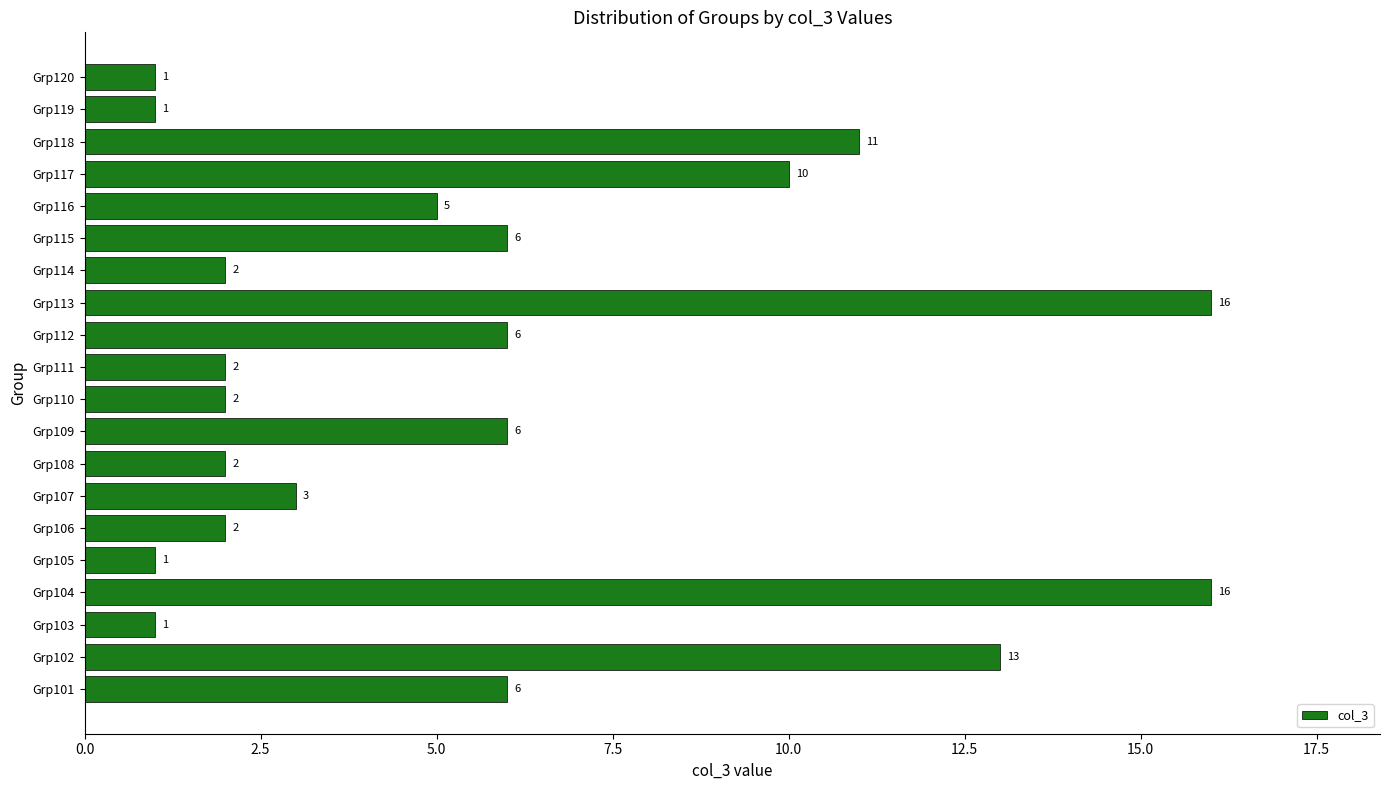

Reading bottom to top, what are all the values shown in this chart?

Grp101=6	Grp102=13	Grp103=1	Grp104=16	Grp105=1	Grp106=2	Grp107=3	Grp108=2	Grp109=6	Grp110=2	Grp111=2	Grp112=6	Grp113=16	Grp114=2	Grp115=6	Grp116=5	Grp117=10	Grp118=11	Grp119=1	Grp120=1